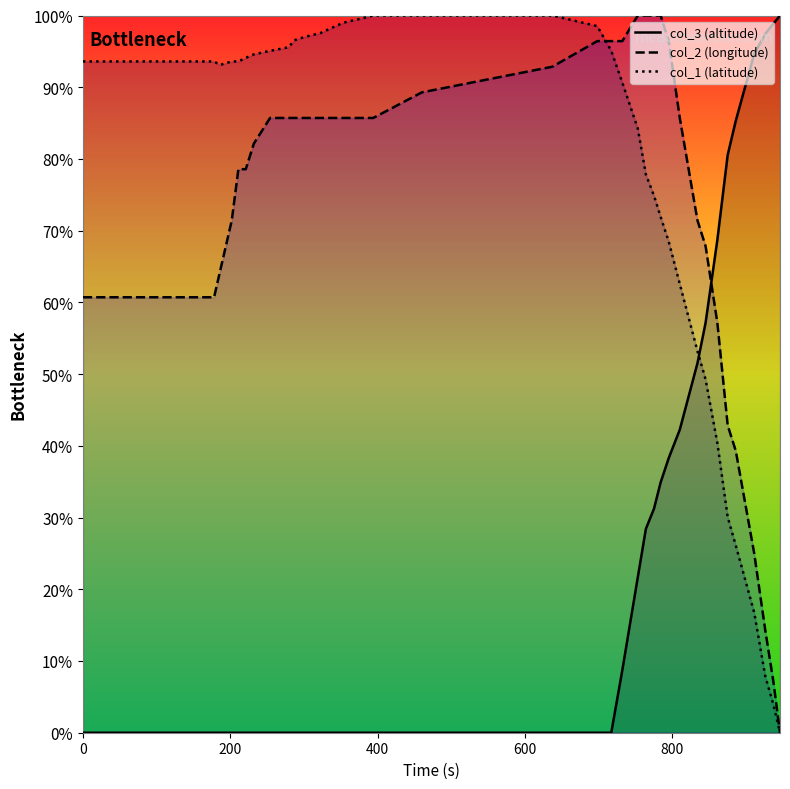

What is the value of the col_1 point at the 15th from the left?

99.5